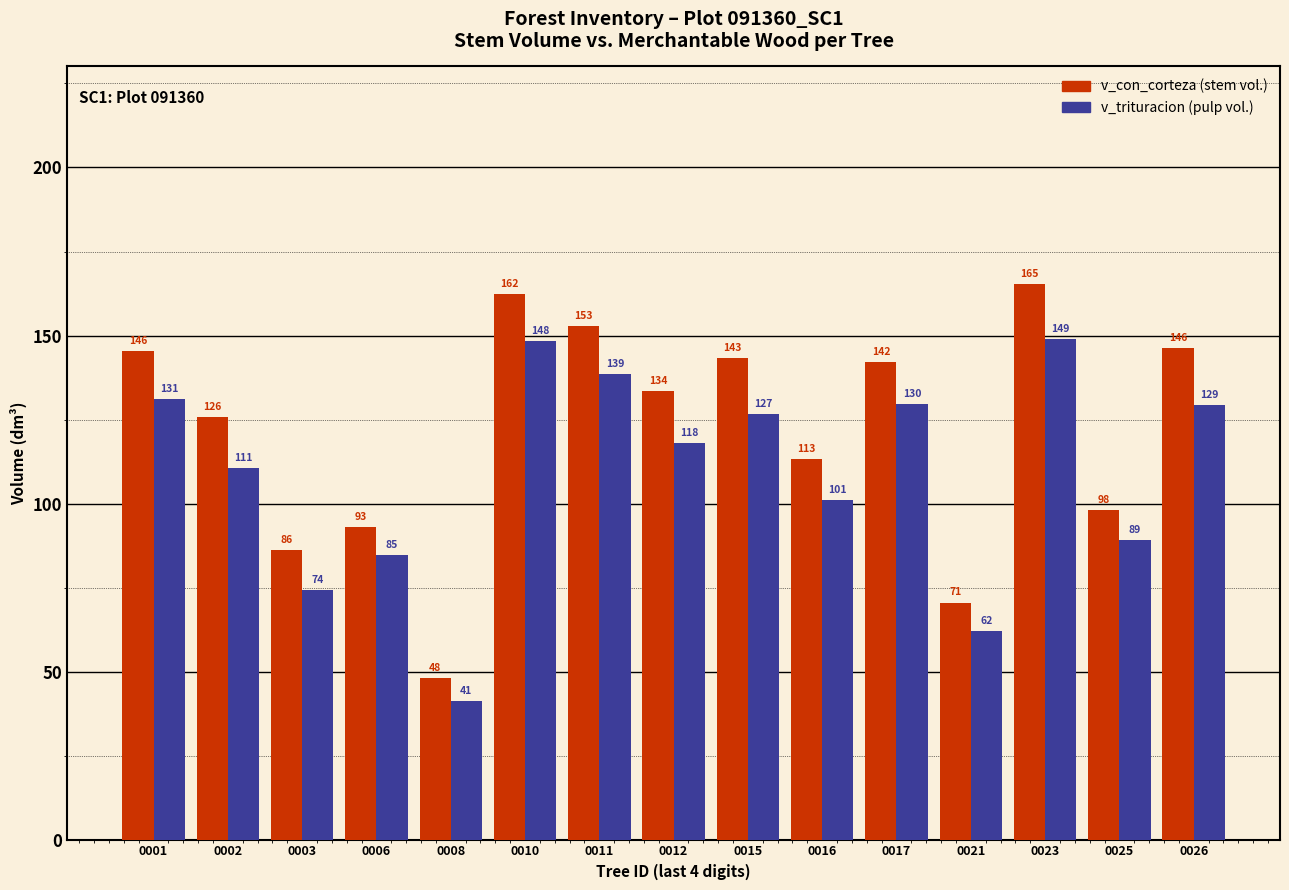

What is the smallest value displayed?

41.5